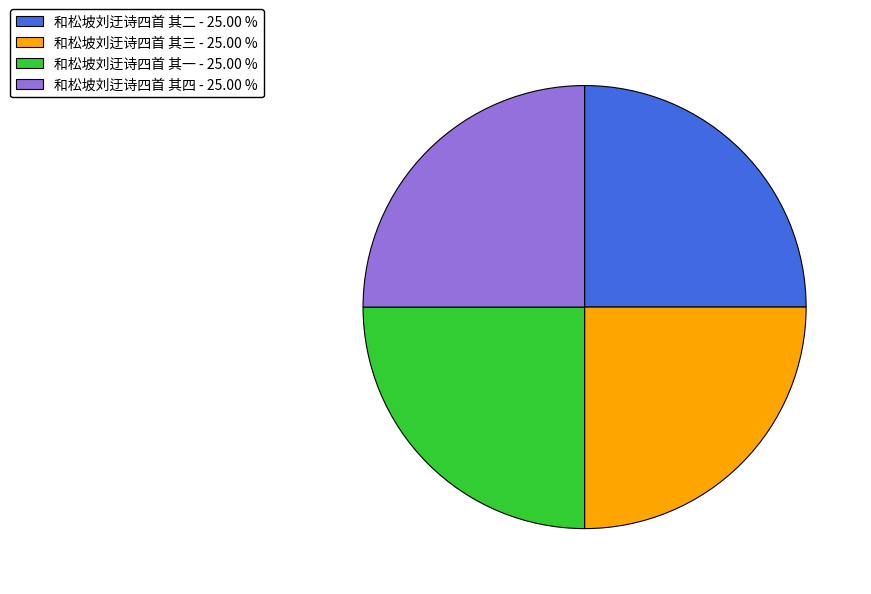

True or false: 和松坡刘迂诗四首 其四 accounts for 20% of the total.

False